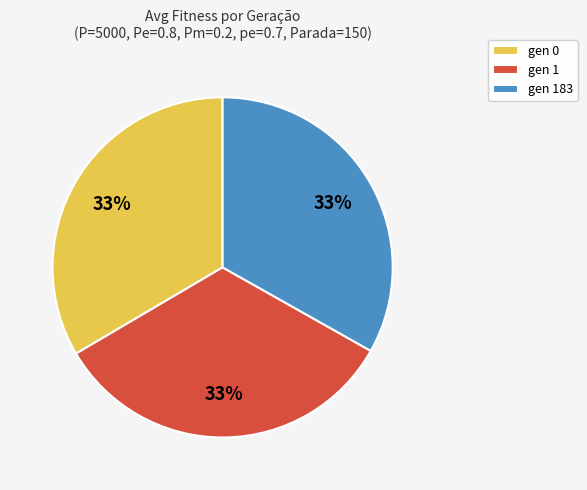

Does gen 0 represent more than half of the total?

No